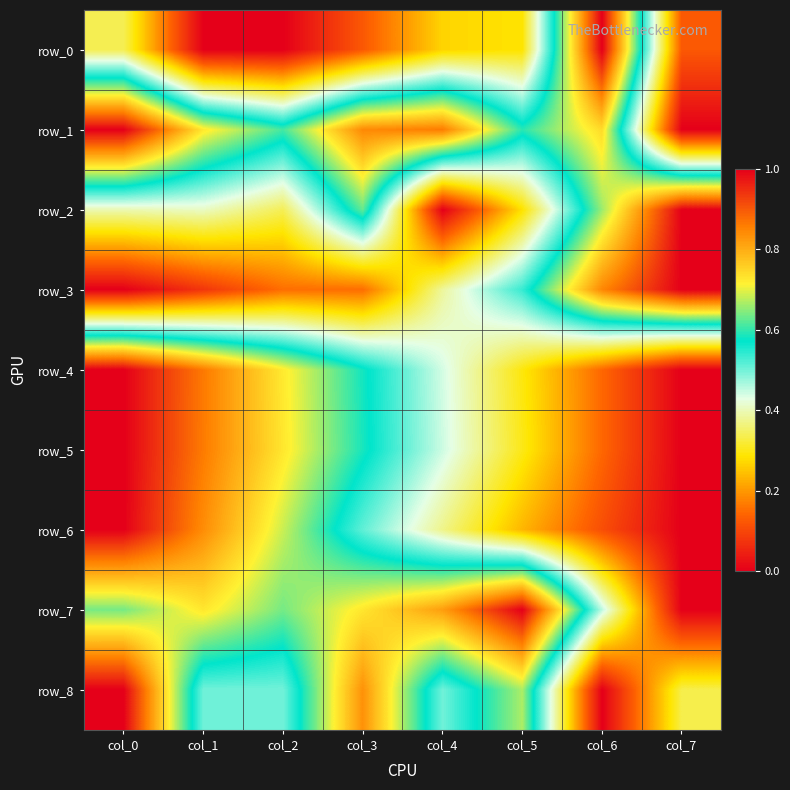

At how many categories does at least one series exceed 0?

8